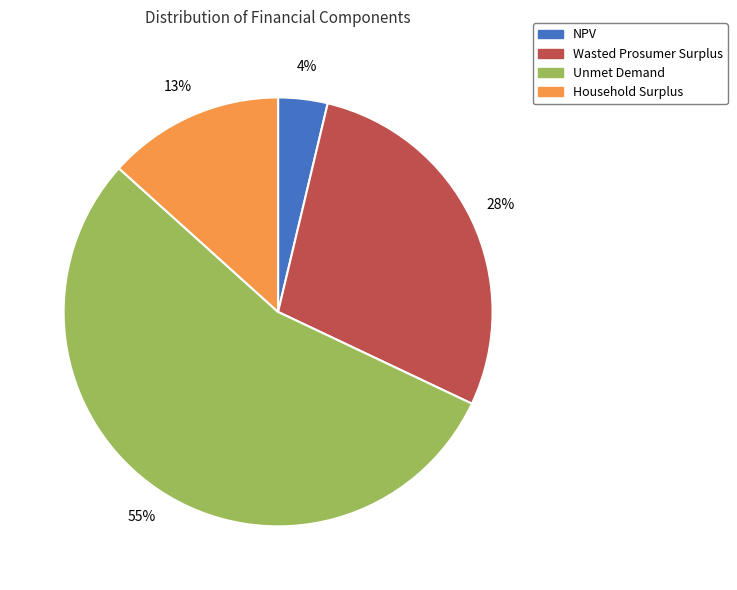

Do NPV and Household Surplus together represent more than half of the pie?

No